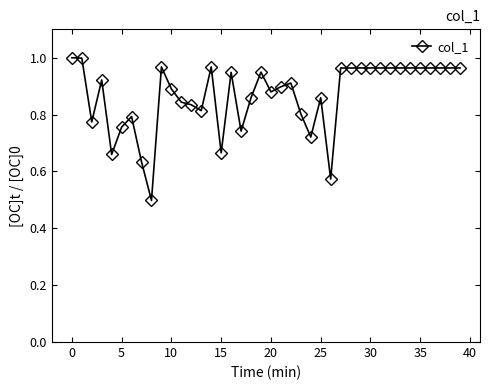

What is the sum of all values?

34.7